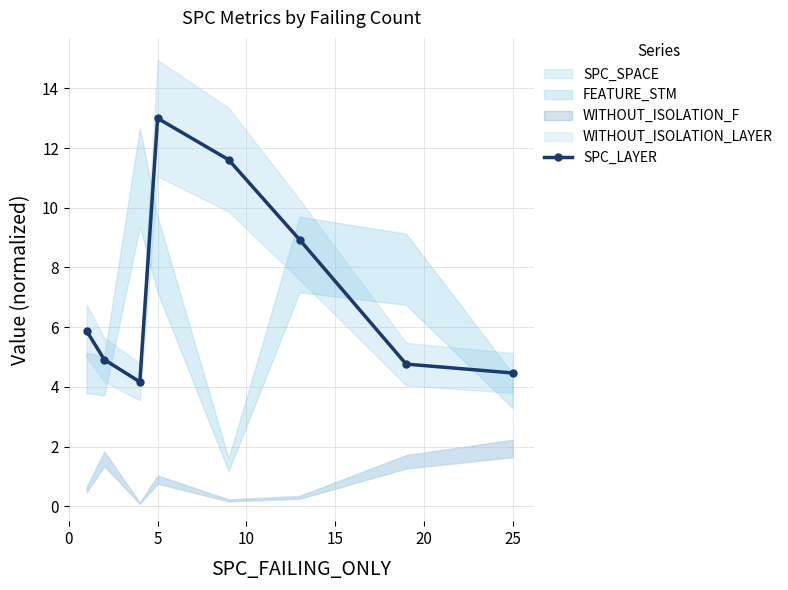

What is the maximum value for SPC_LAYER?

13.0